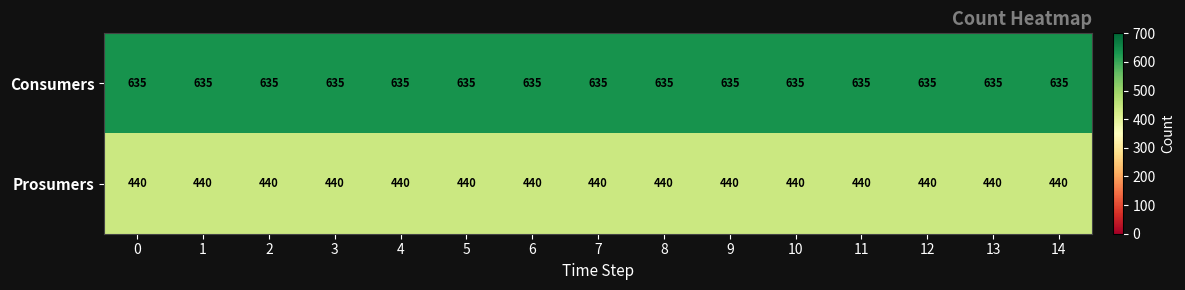

The value of Prosumers at 9 is 127. True or false?

False